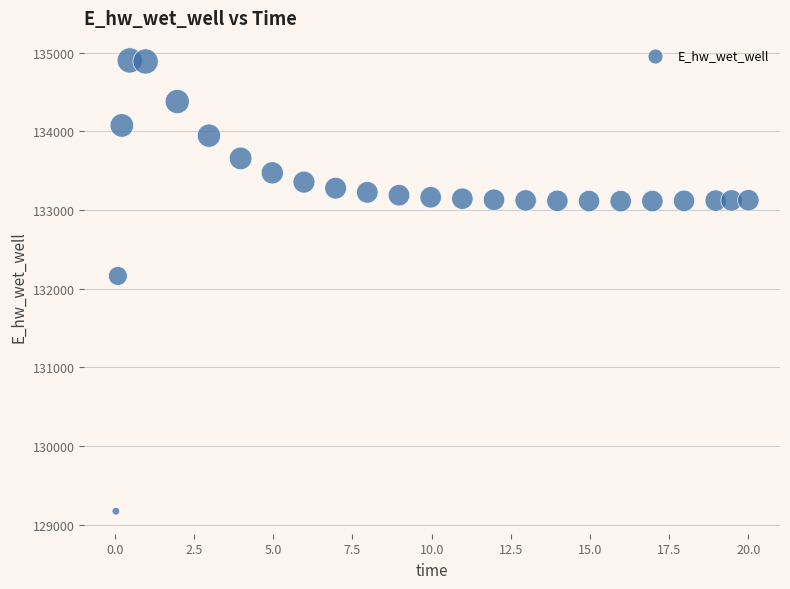

What Y value in the scatter plot is closest to 132037?

132162.4